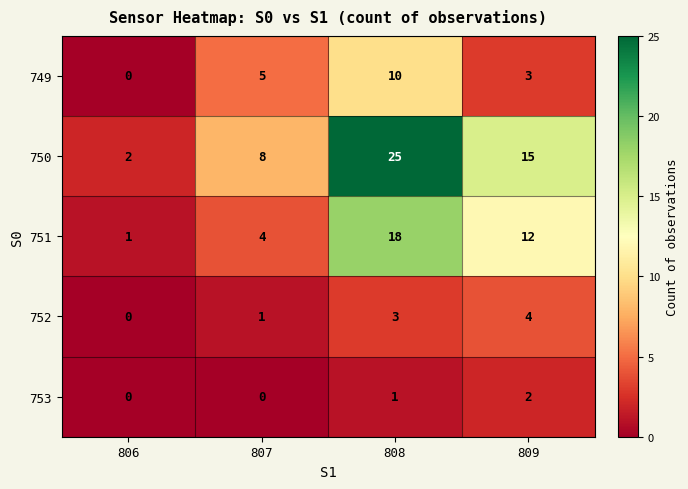

Reading left to right, extract all data points from this chart.

749: 806=0	807=5	808=10	809=3
750: 806=2	807=8	808=25	809=15
751: 806=1	807=4	808=18	809=12
752: 806=0	807=1	808=3	809=4
753: 806=0	807=0	808=1	809=2